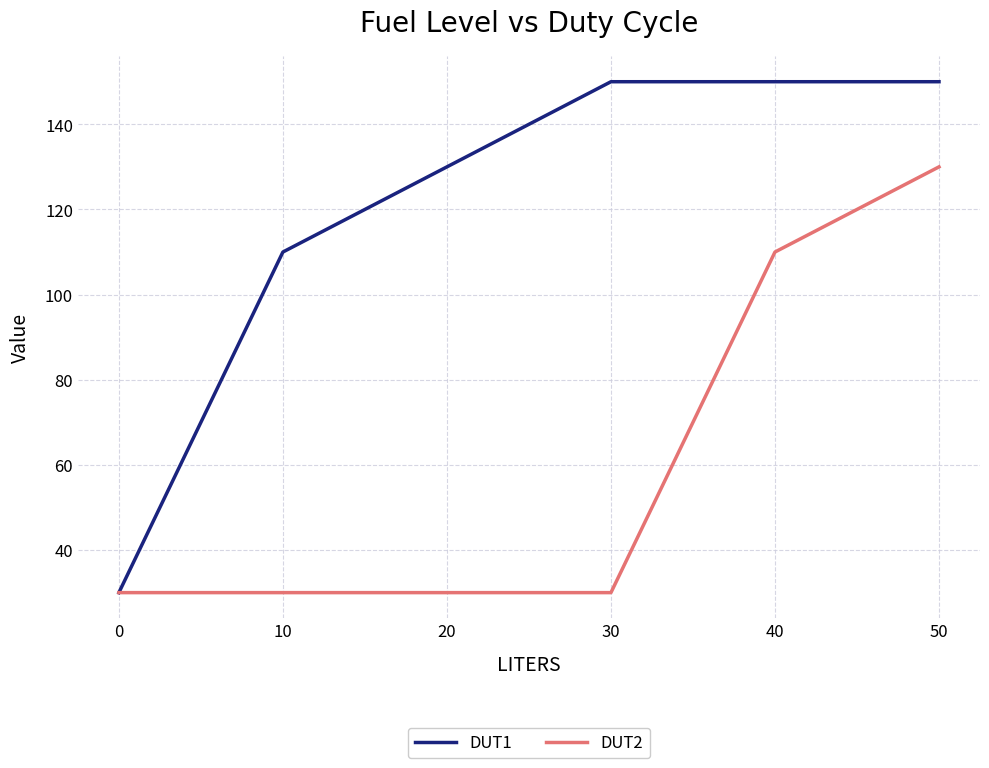

What is the sum of all DUT1 values?

720